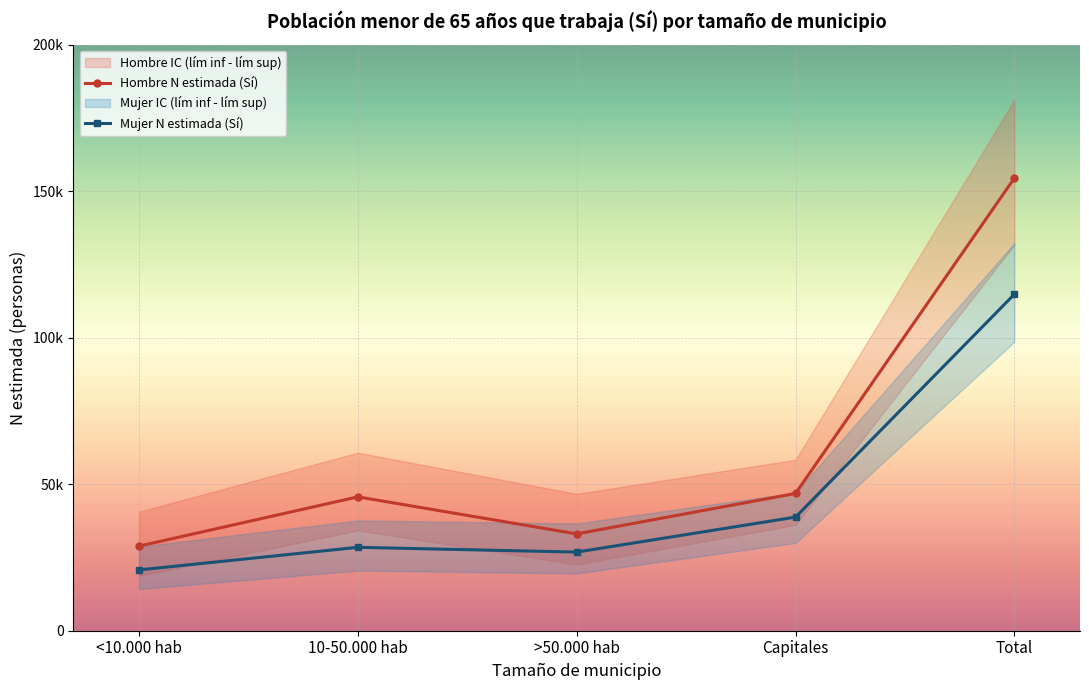

What is the value of the Mujer N estimada (Sí) point at the 3rd from the left?

26836